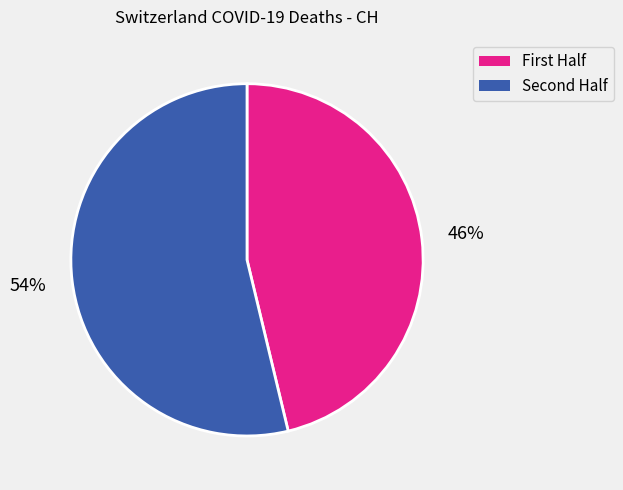

Count the number of slices in the pie.

2